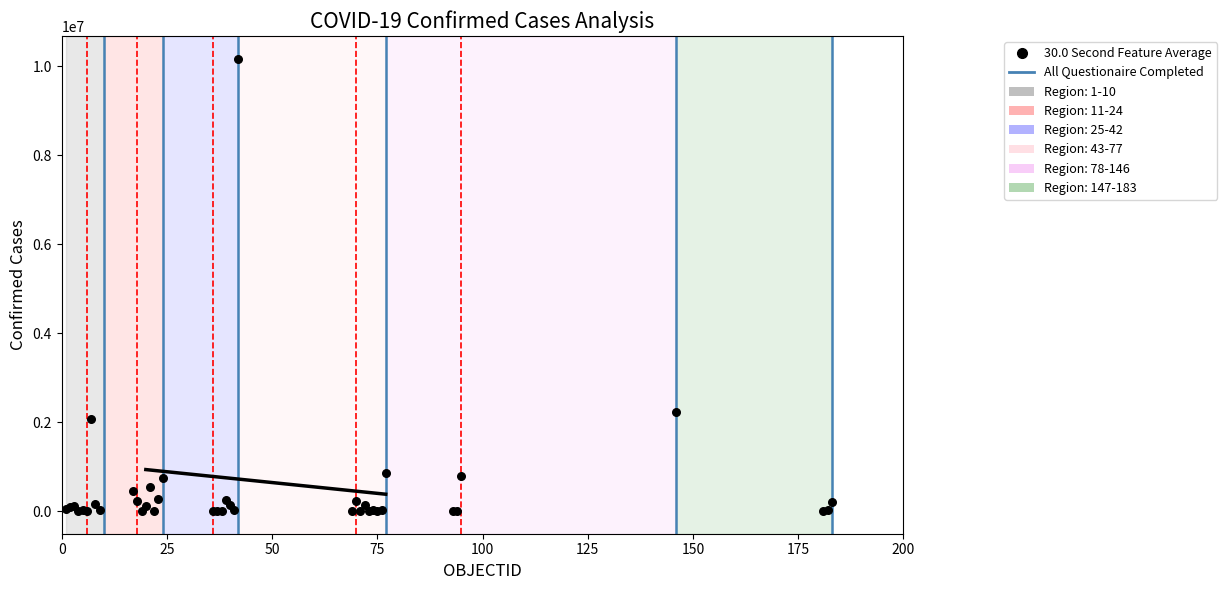

What Y value in the scatter plot is closest to 5084179?

2226262